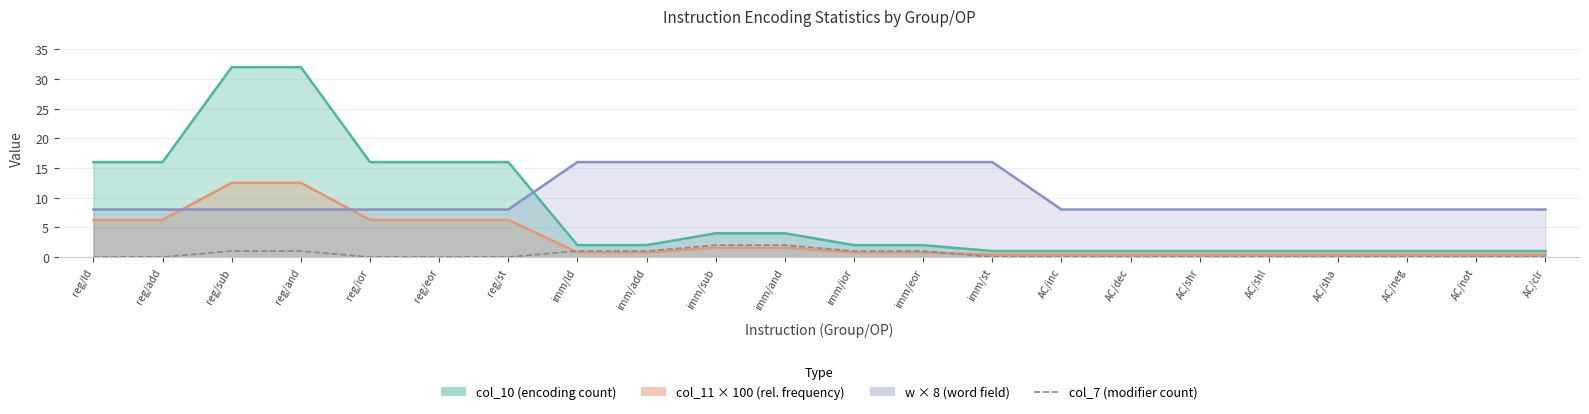

How many lines are shown in the chart?

1